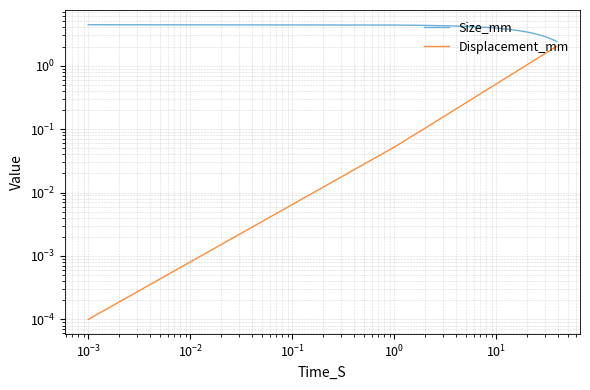

Rank the series by their maximum value, from lowest to highest.

Displacement_mm, Size_mm